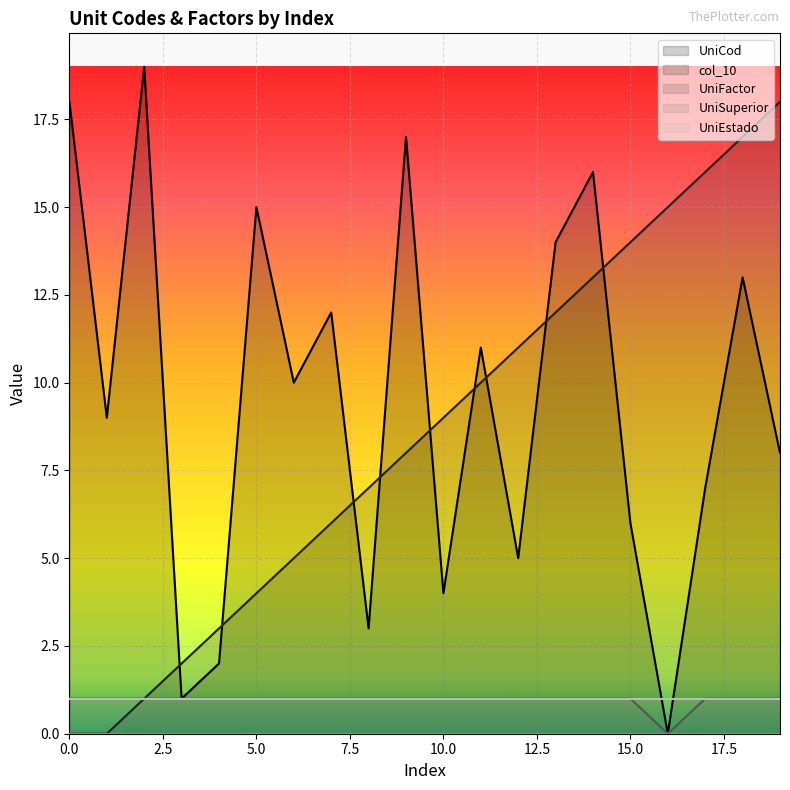

Reading right to left, what are all the values shown in this chart?

UniCod: 19=8	18=13	17=7	16=0	15=6	14=16	13=14	12=5	11=11	10=4	9=17	8=3	7=12	6=10	5=15	4=2	3=1	2=19	1=9	0=18
col_10: 19=18	18=17	17=16	16=15	15=14	14=13	13=12	12=11	11=10	10=9	9=8	8=7	7=6	6=5	5=4	4=3	3=2	2=1	1=0	0=0
UniFactor: 19=1	18=1	17=1	16=0	15=1	14=1	13=1	12=1	11=1	10=1	9=1	8=1	7=1	6=1	5=1	4=1	3=1	2=1	1=1	0=1